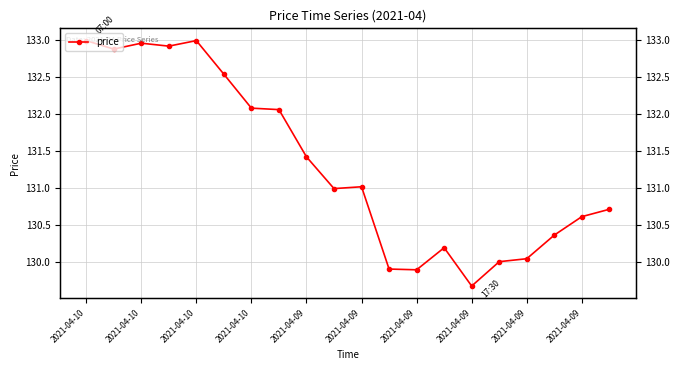

True or false: the data has more than 2 interior local peaks.

True